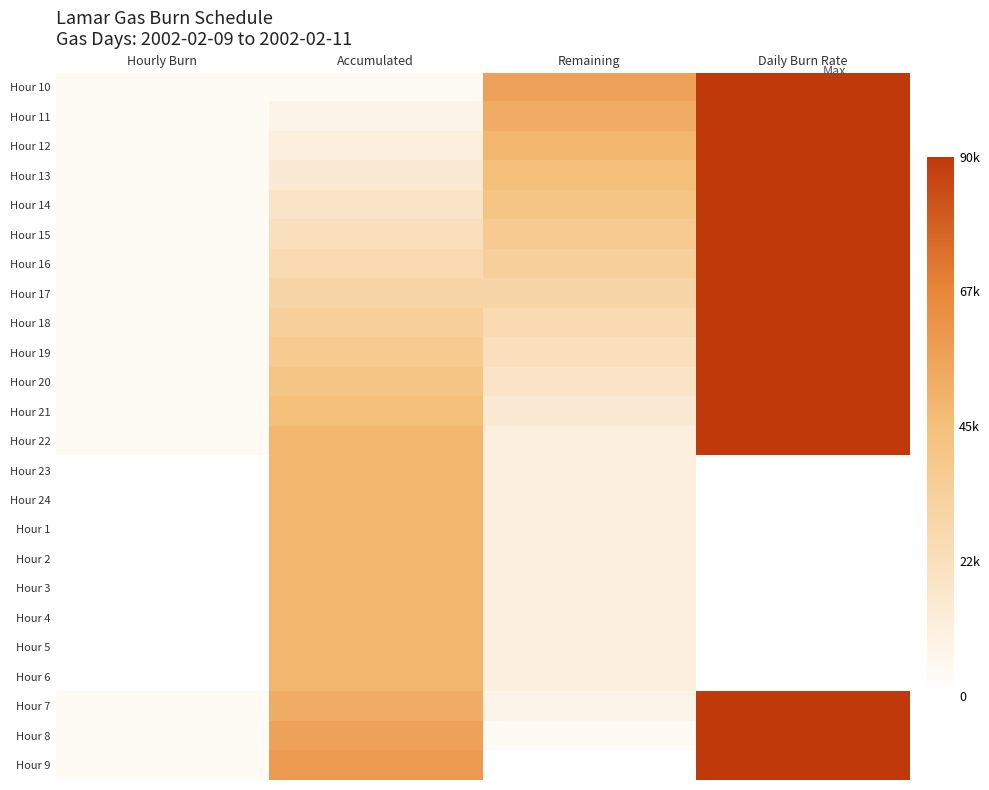

Rank the series by their maximum value, from lowest to highest.

Hour 23, Hour 24, Hour 1, Hour 2, Hour 3, Hour 4, Hour 5, Hour 6, Hour 10, Hour 11, Hour 12, Hour 13, Hour 14, Hour 15, Hour 16, Hour 17, Hour 18, Hour 19, Hour 20, Hour 21, Hour 22, Hour 7, Hour 8, Hour 9